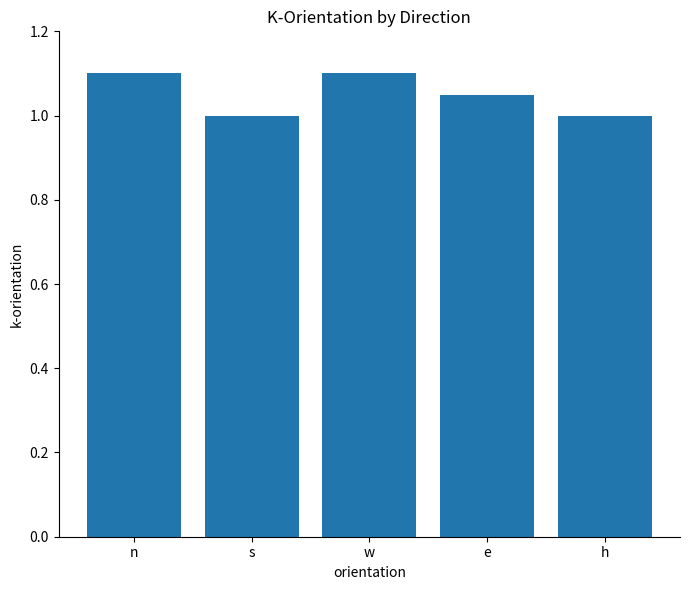

What is the sum of the values at w and h?

2.1